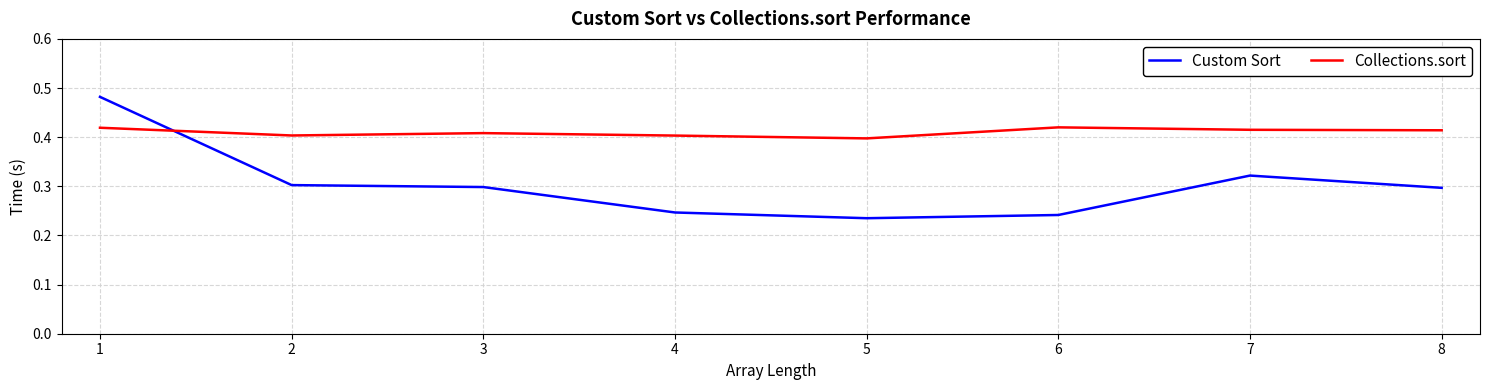

The Collections.sort series shows 0.1 at 7. True or false?

False